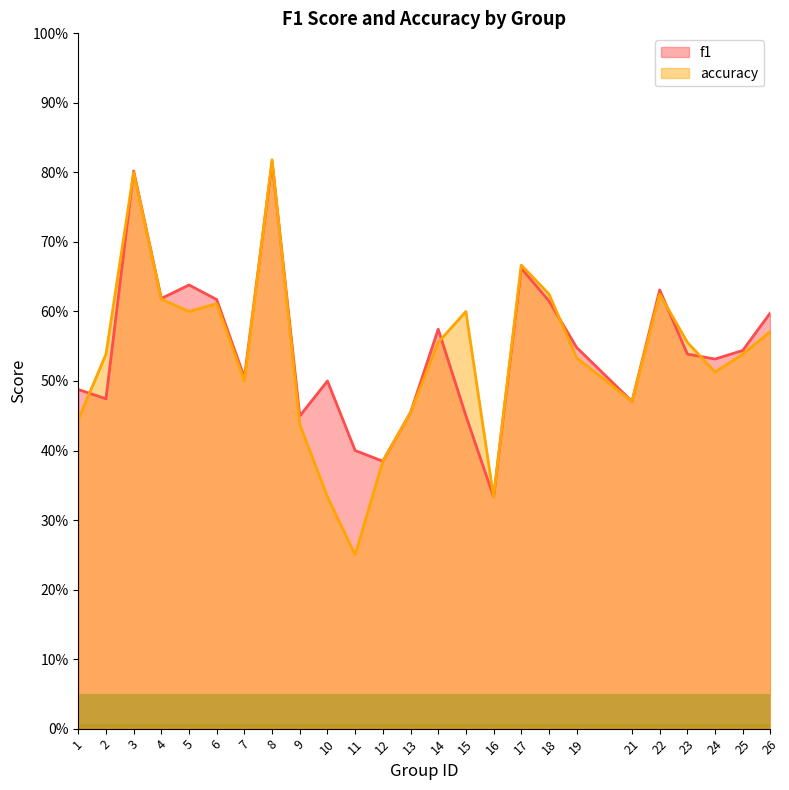

At which category is the sum across all series the highest?

8